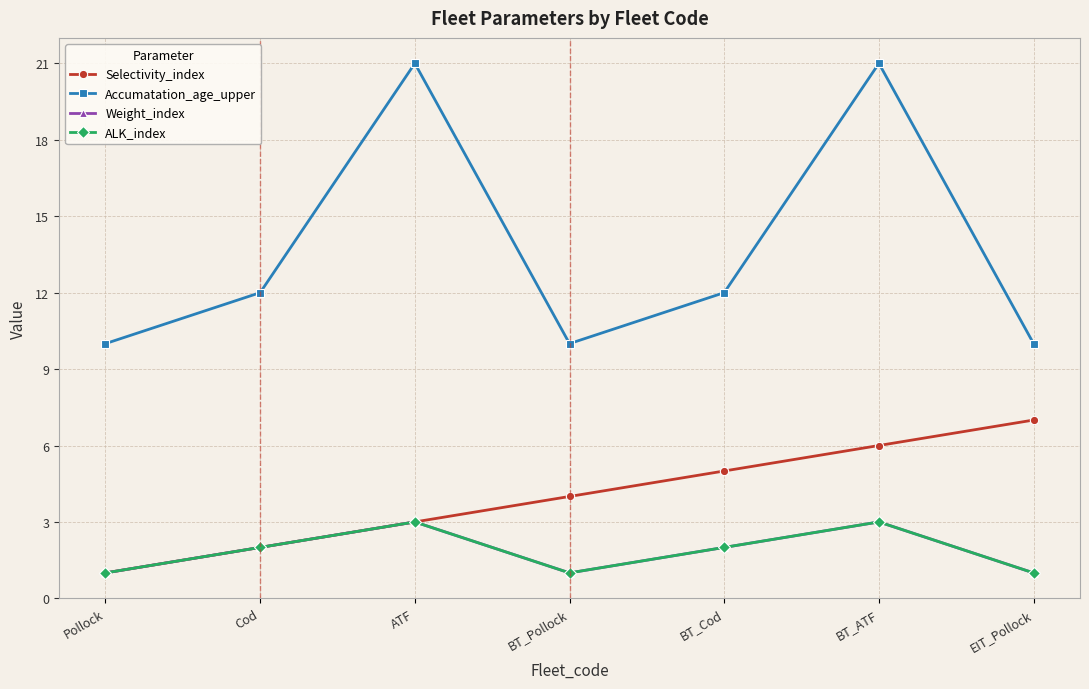

What is the difference between the highest and lowest values at BT_Cod?

10